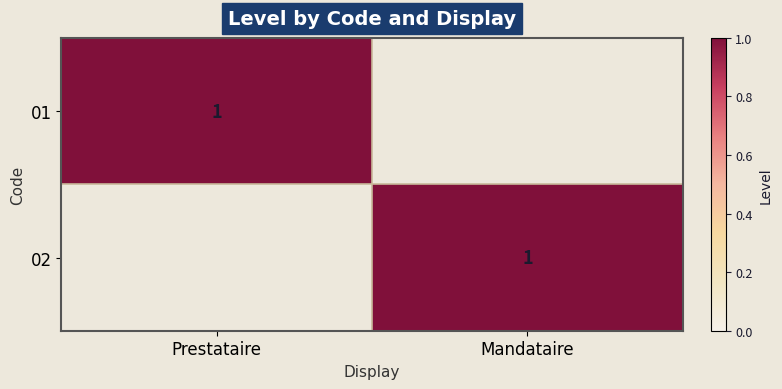

Which series has the largest range (max minus min)?

01